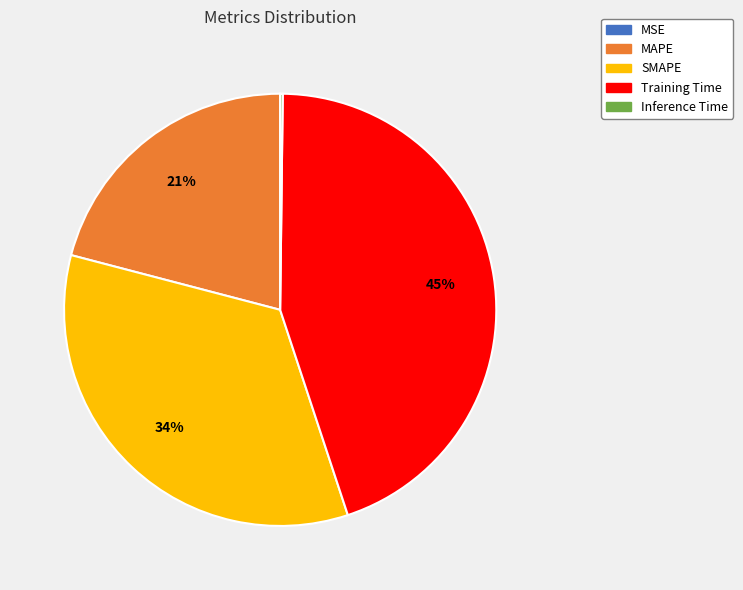

Is the sum of Training Time and SMAPE greater than half?

Yes